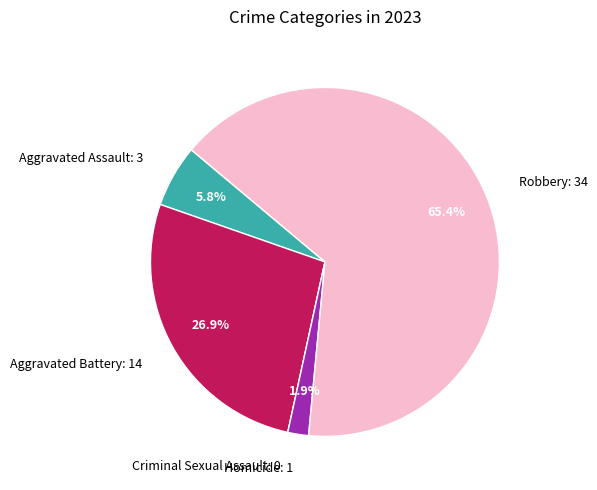

Between Aggravated Assault: 3 and Aggravated Battery: 14, which is larger?

Aggravated Battery: 14